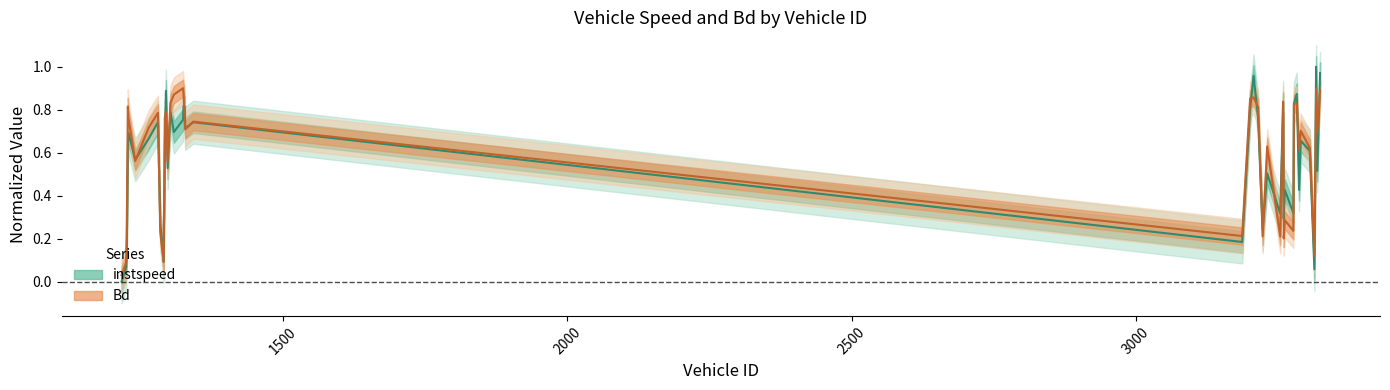

List the series in order of their peak value, lowest first.

Bd, instspeed